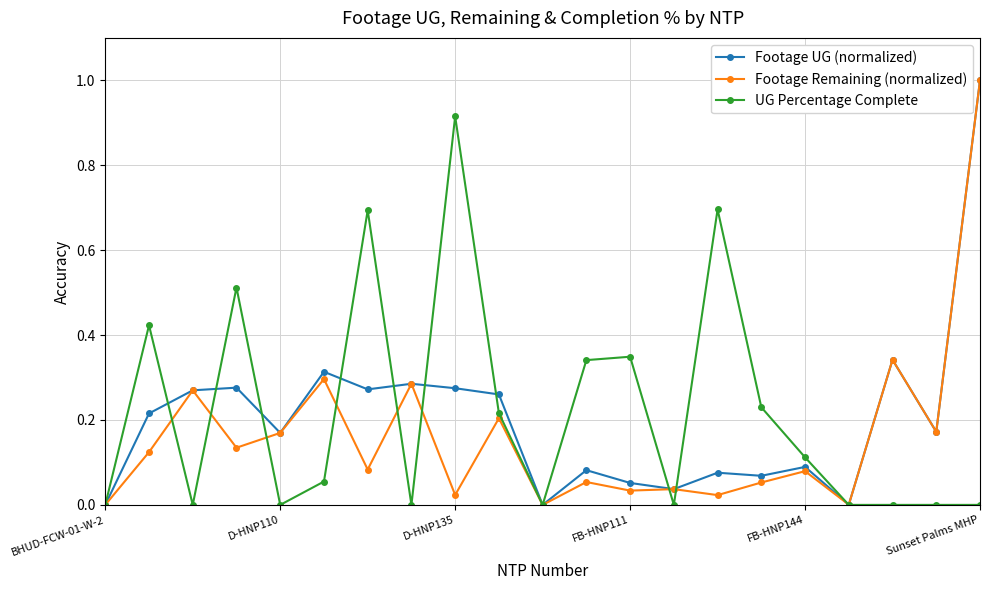

Does the chart display data point markers on the line(s)?

Yes